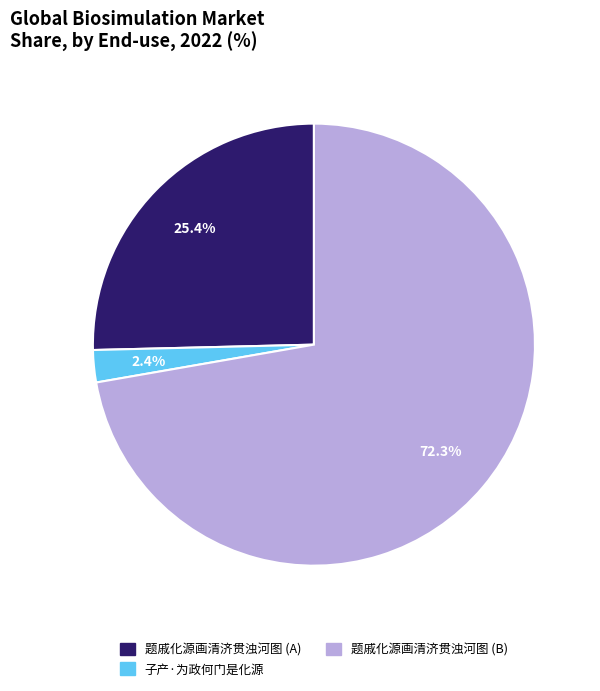

Does any single category account for the majority?

Yes